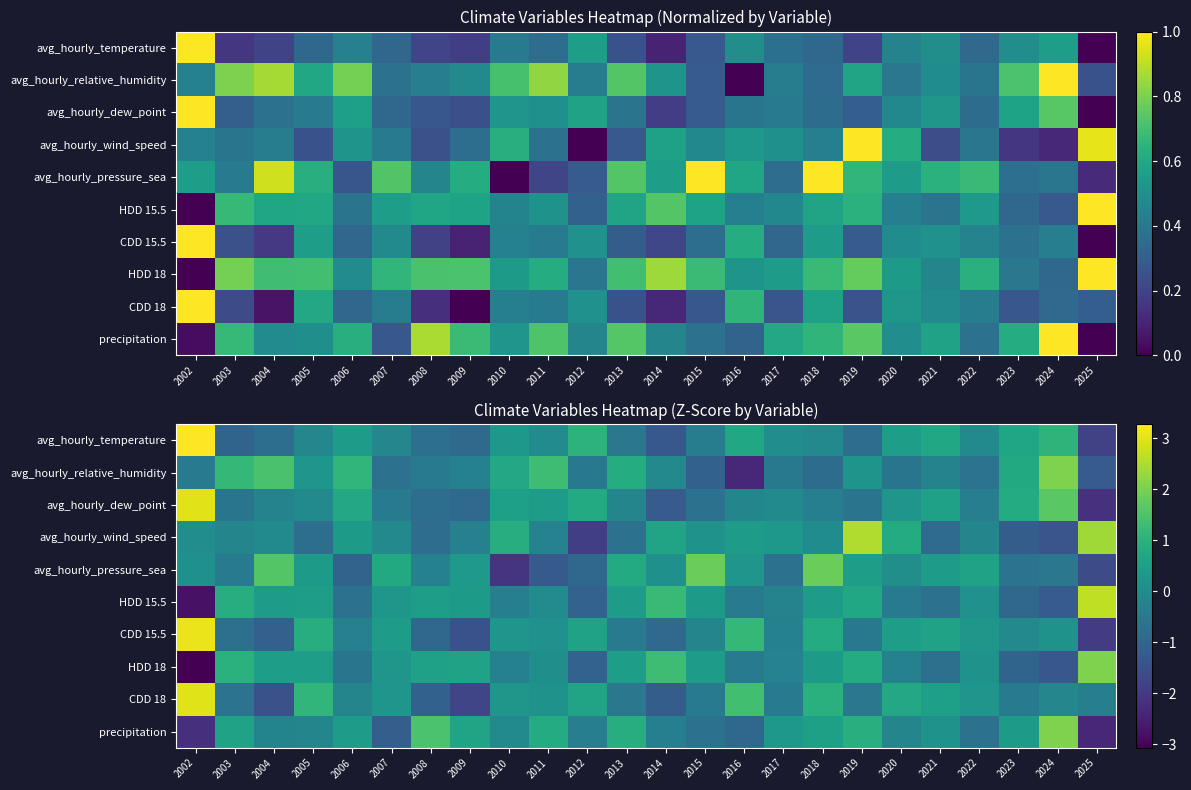

At which category is the sum across all series the highest?

2002